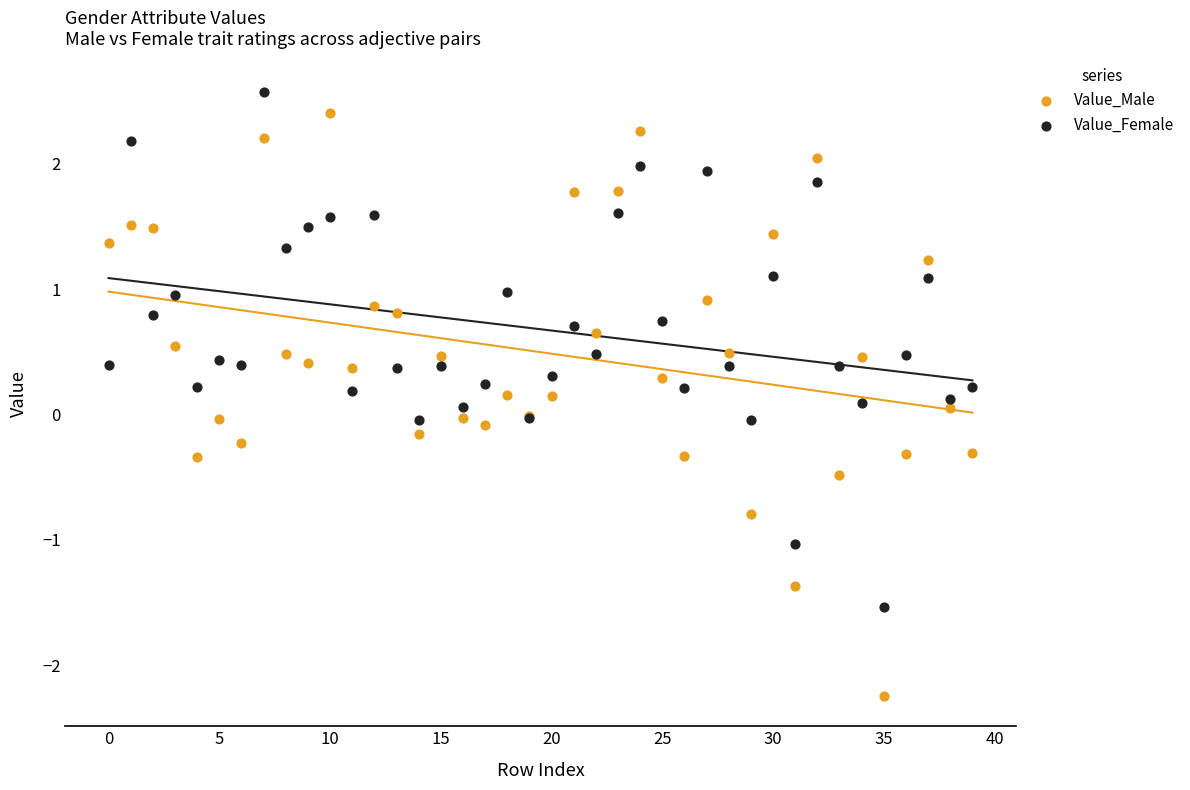

Which series contains the lowest Y value?

Value_Male